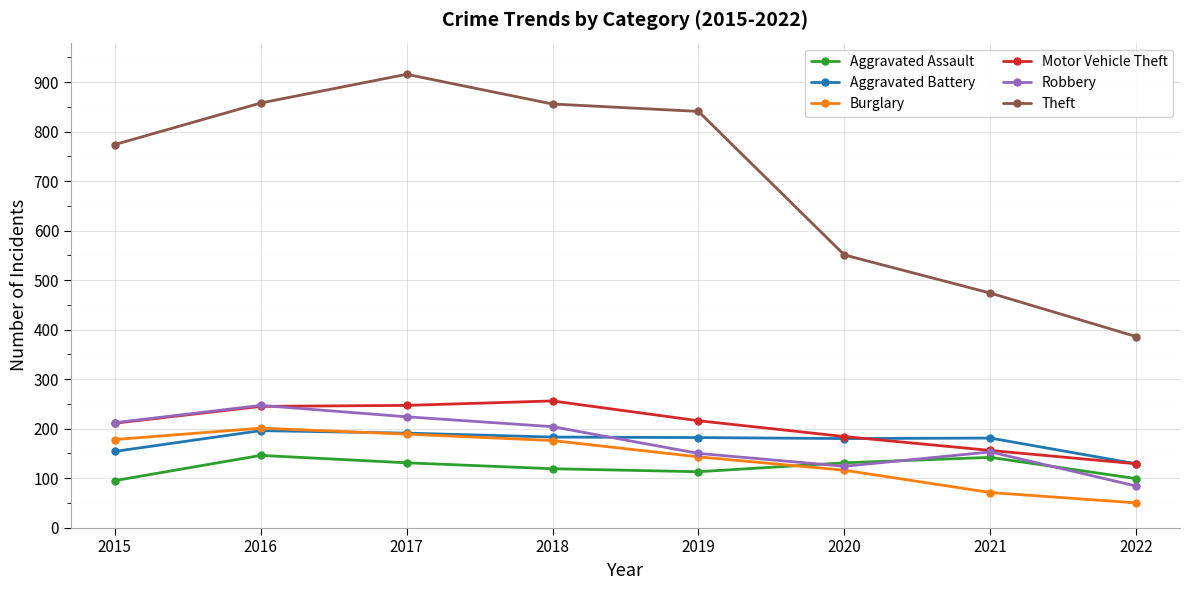

What is the value of the Motor Vehicle Theft point at the 4th from the left?

256